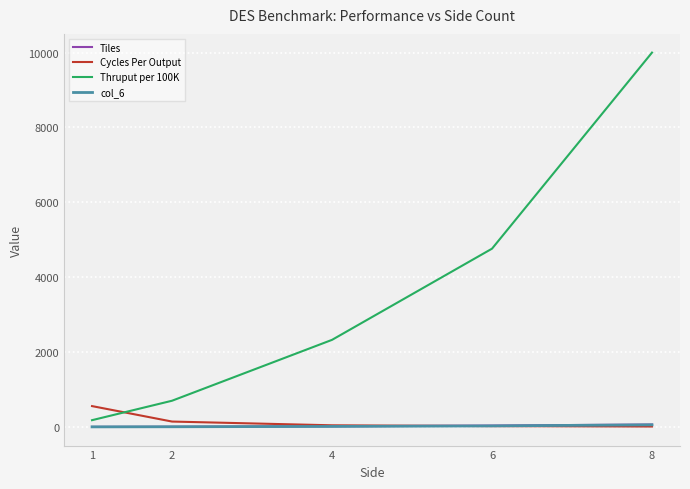

What is the highest value of the Cycles Per Output series?

556.0